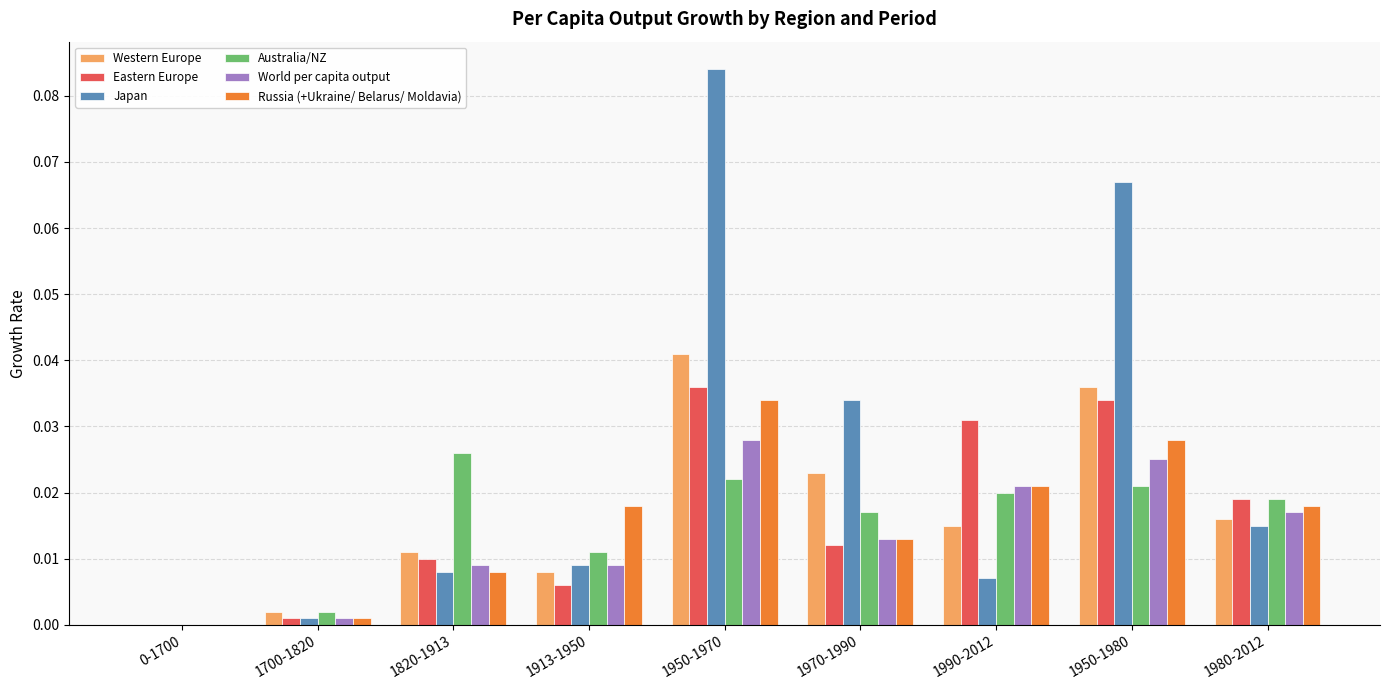

How many groups of bars are there?

9